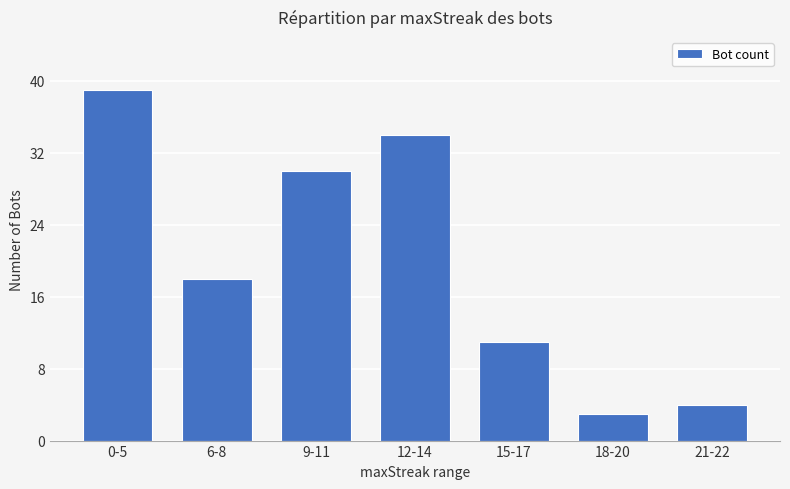

Reading left to right, transcribe all the data shown in this chart.

39	18	30	34	11	3	4